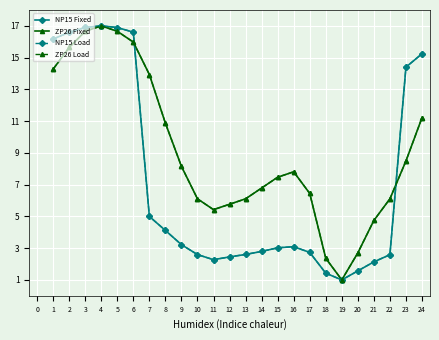

List the labels in order of NP15 Load value, largest first.

4, 3, 5, 6, 2, 1, 24, 23, 7, 8, 9, 16, 15, 14, 17, 13, 10, 22, 12, 11, 21, 20, 18, 19